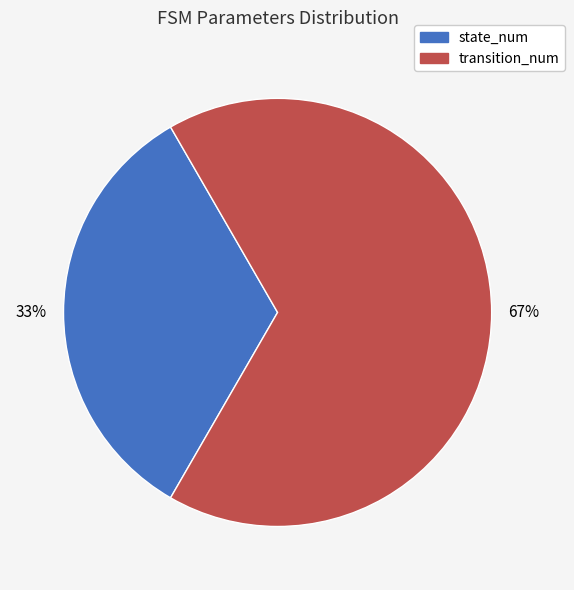

To the nearest percent, what percentage of the pie is transition_num?

67%